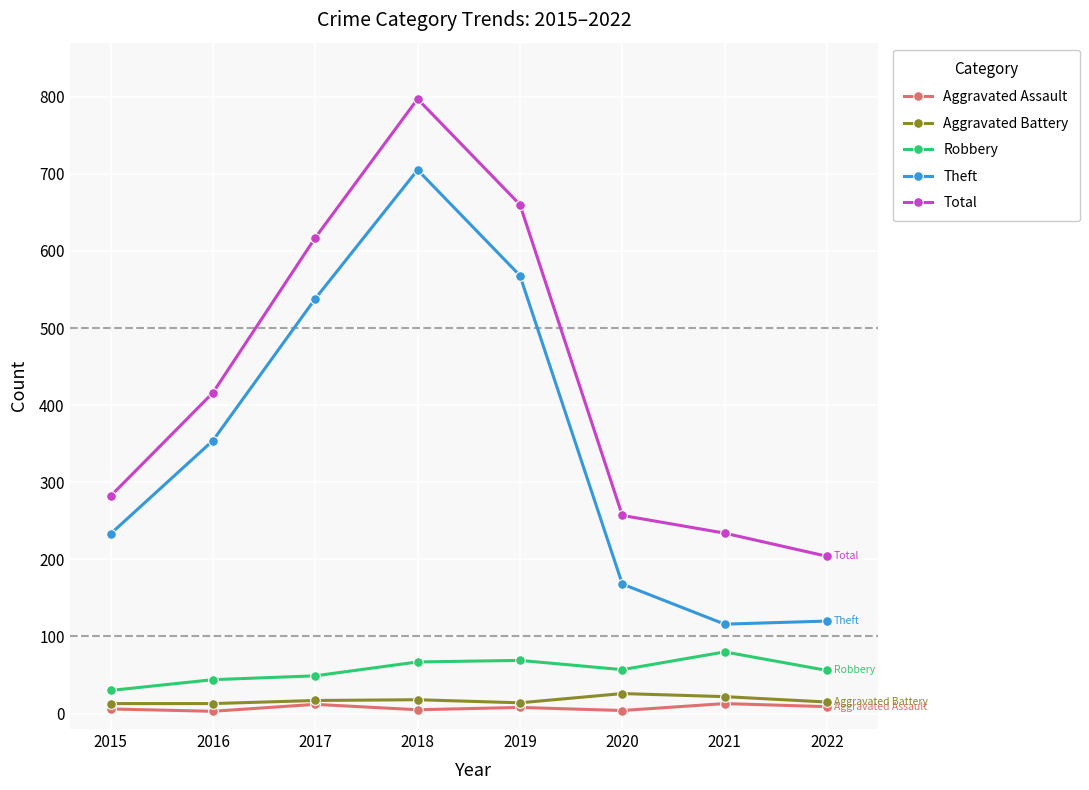

What is the difference between the second highest and second lowest values in the Theft series?

448